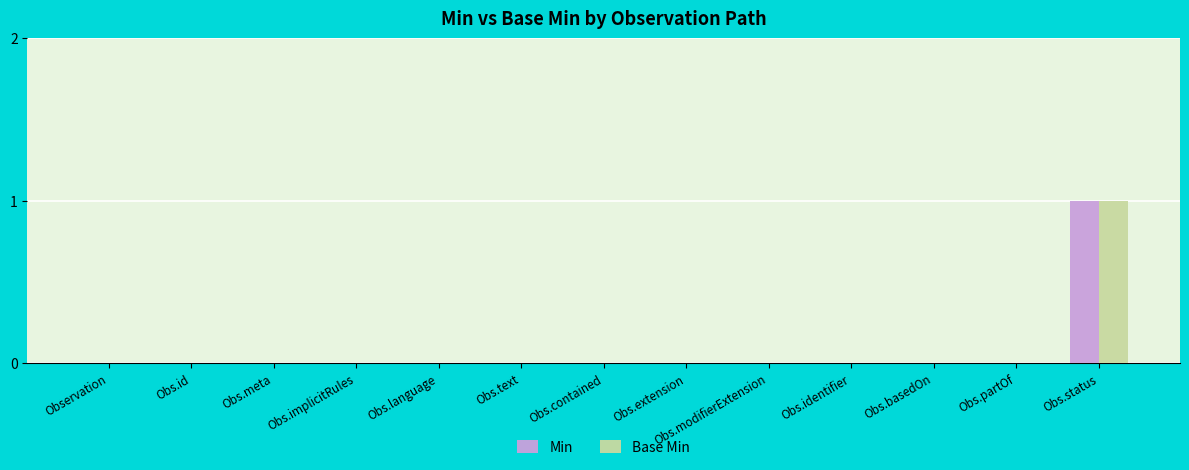

Which category has the highest value in the Base Min series?

Obs.status